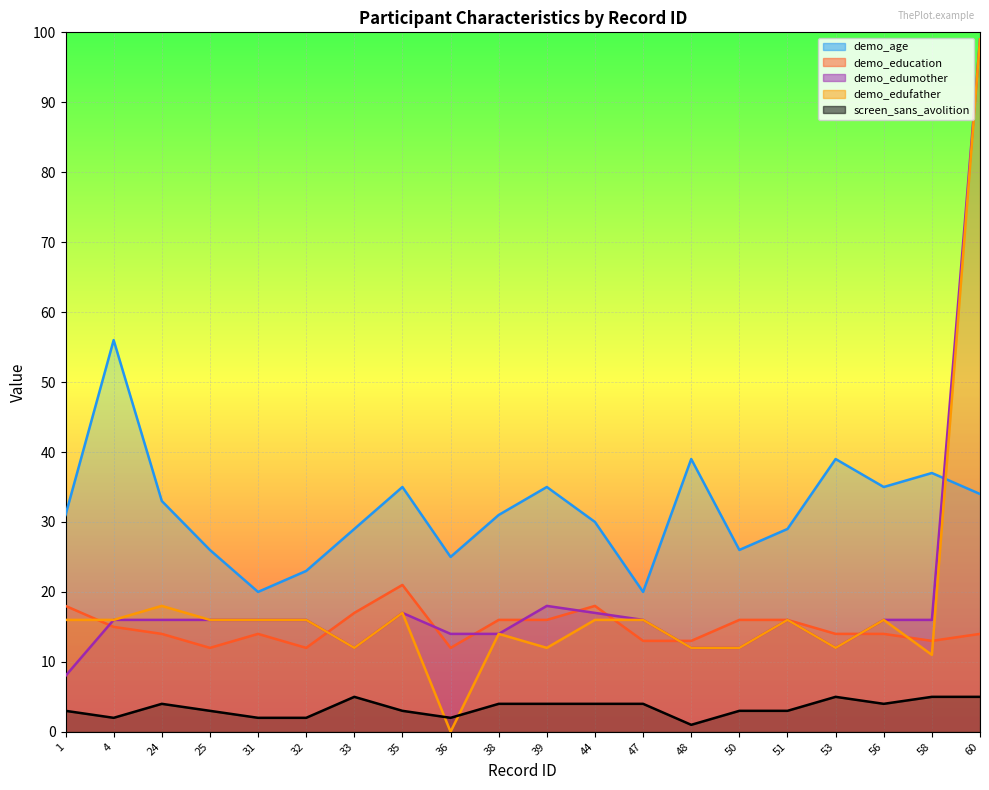

Rank the categories by demo_age value from lowest to highest.

31, 47, 32, 36, 25, 50, 33, 51, 44, 1, 38, 24, 60, 35, 39, 56, 58, 48, 53, 4